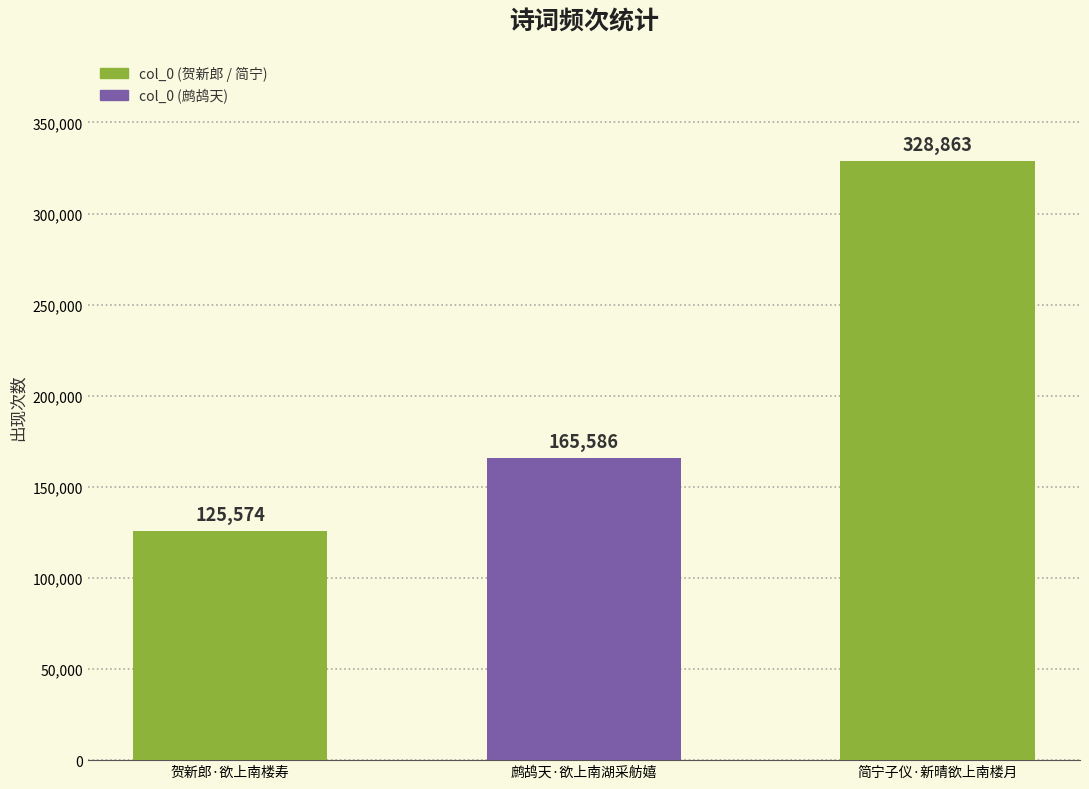

Rank the categories by value from highest to lowest.

简宁子仪·新晴欲上南楼月, 鹧鸪天·欲上南湖采舫嬉, 贺新郎·欲上南楼寿